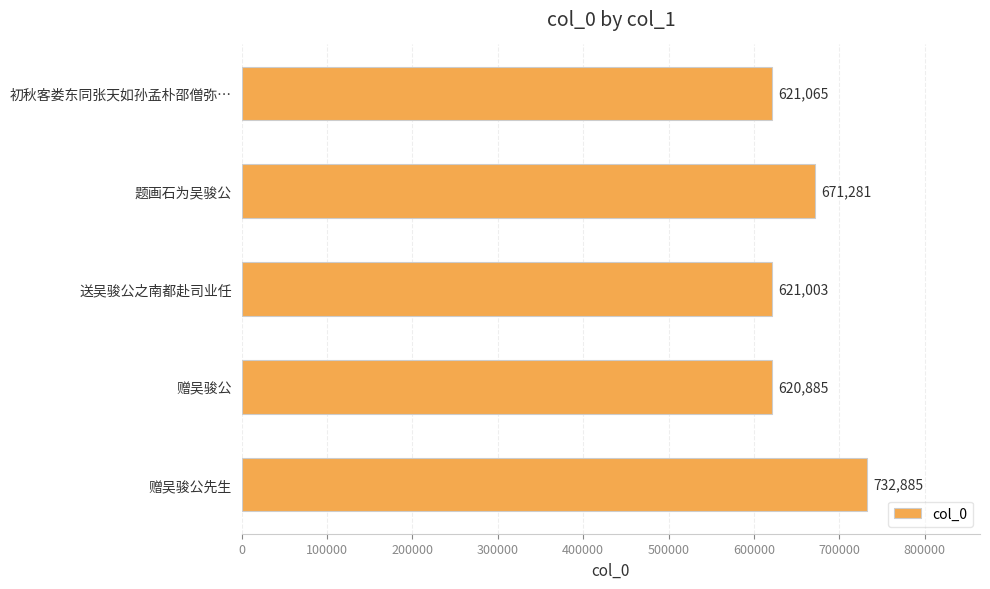

At which label is the value closest to 676885?

题画石为吴骏公